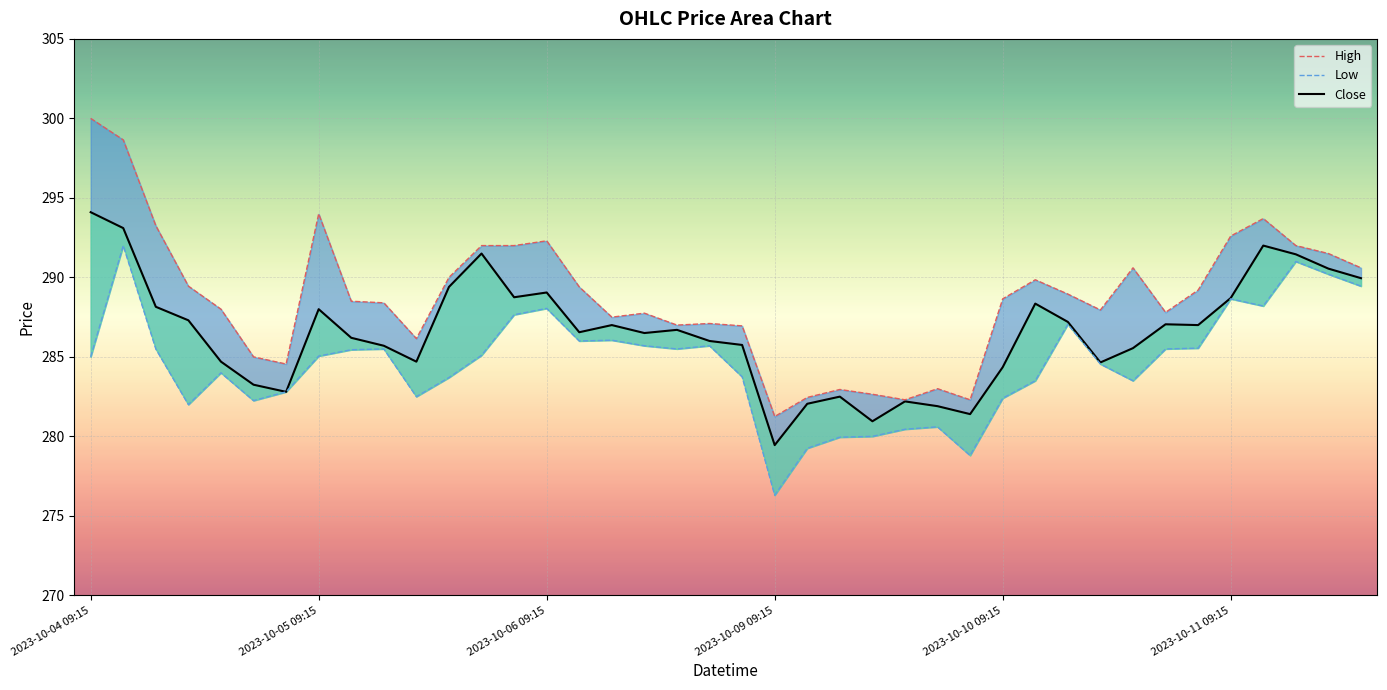

Which has a higher value, 27 or 7?

7